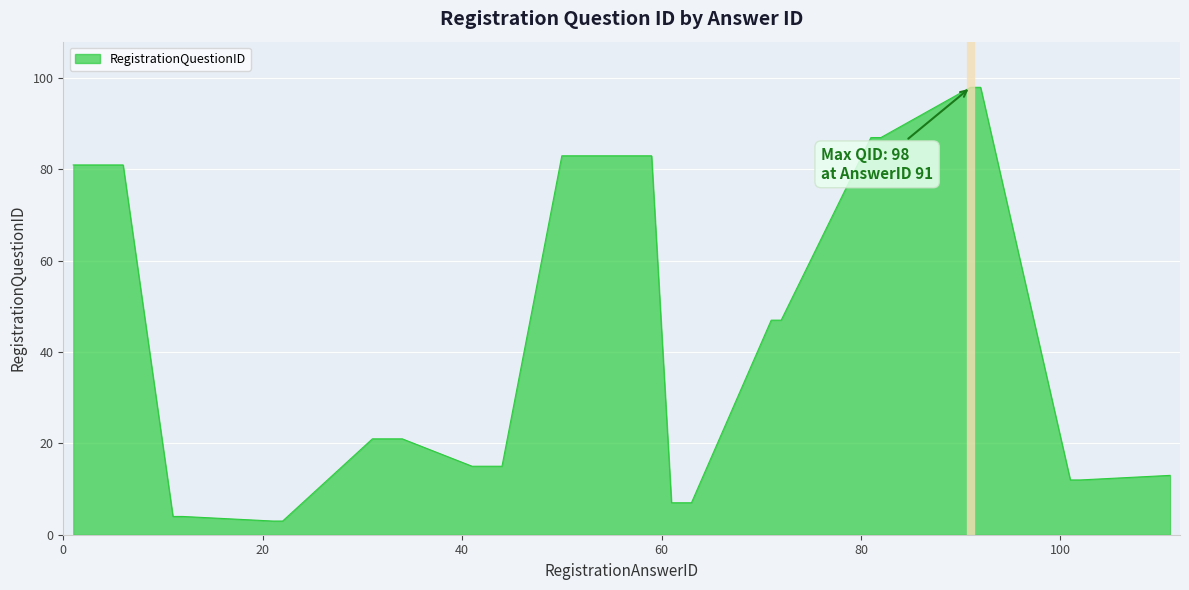

What is the difference between the maximum and minimum values?

95